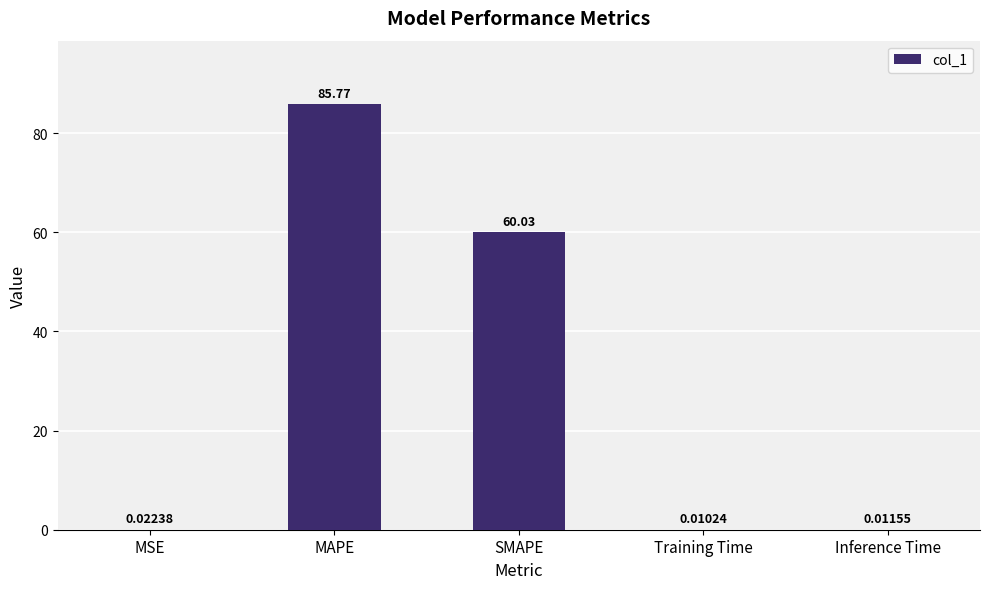

Between Inference Time and MSE, which is larger?

MSE